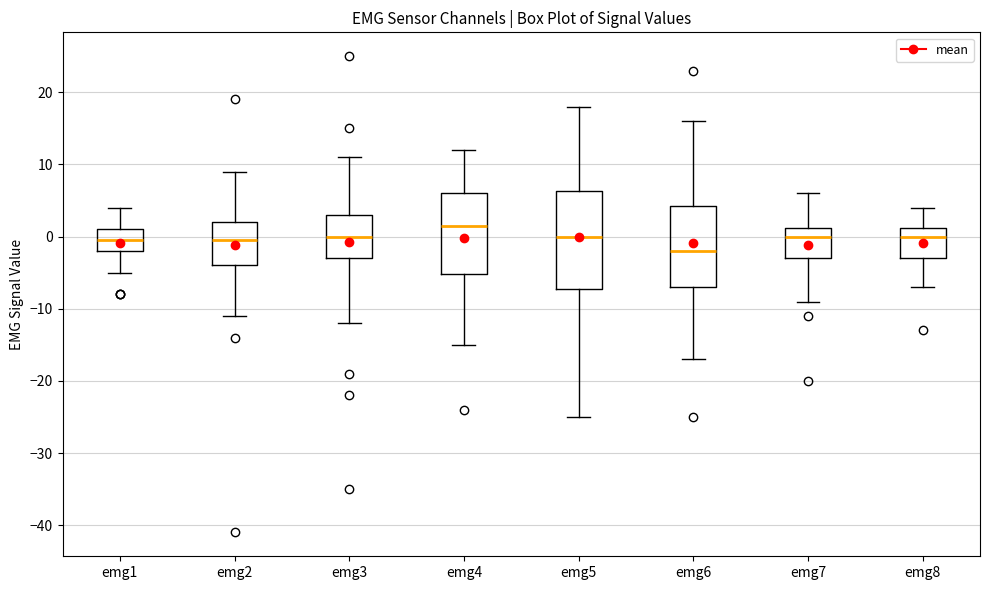

Which box's median line is the highest?

emg4